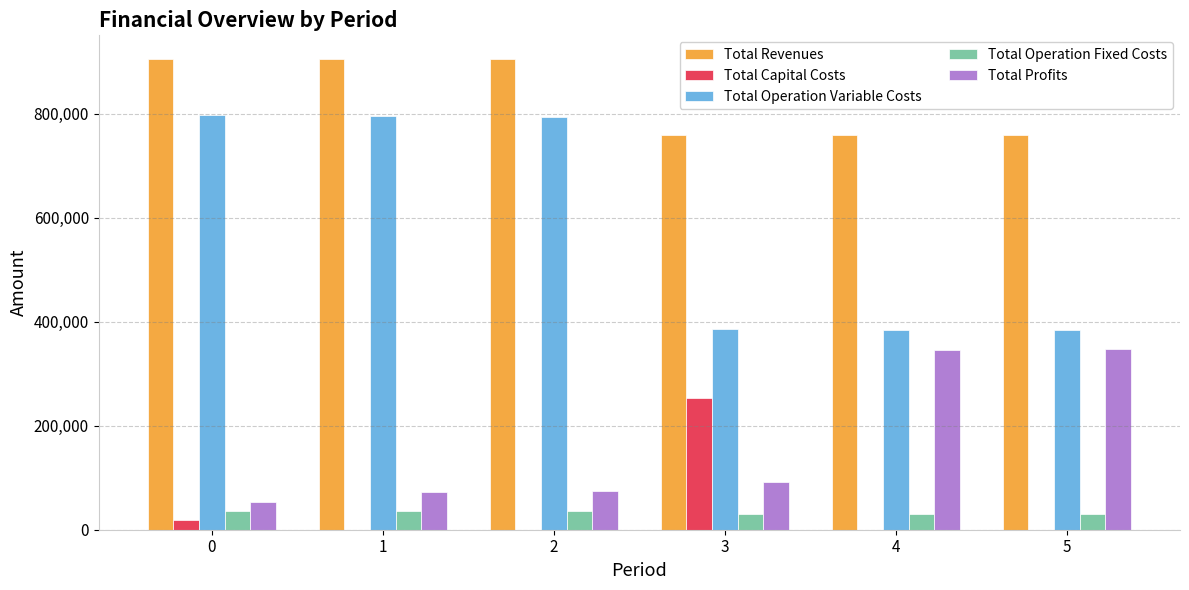

Between 1 and 4, which series saw the biggest shift?

Total Operation Variable Costs